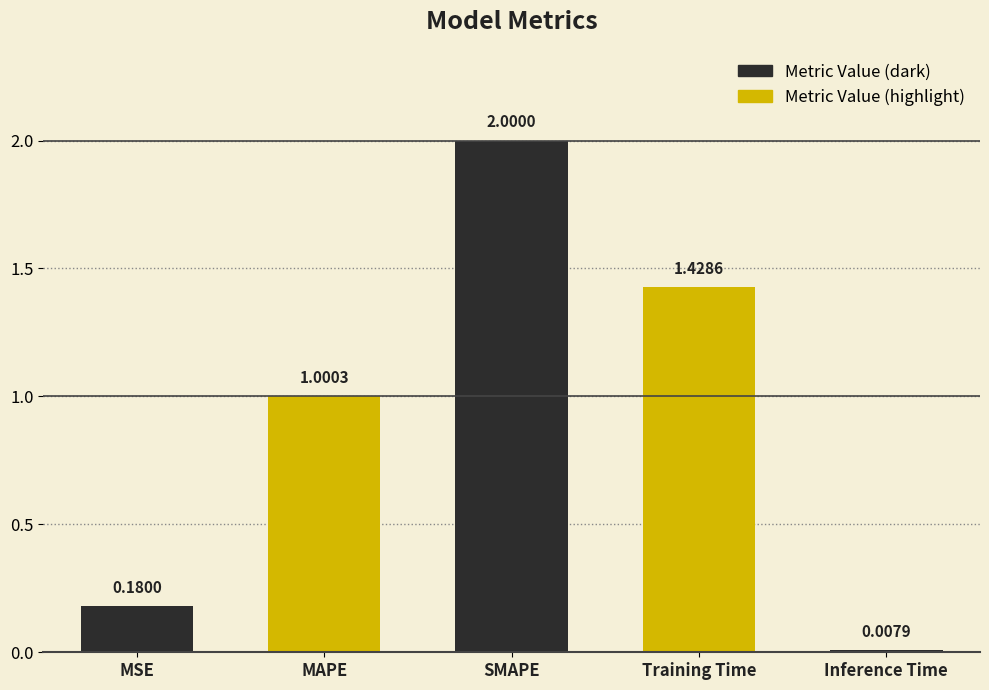

Which has a higher value, SMAPE or Training Time?

SMAPE